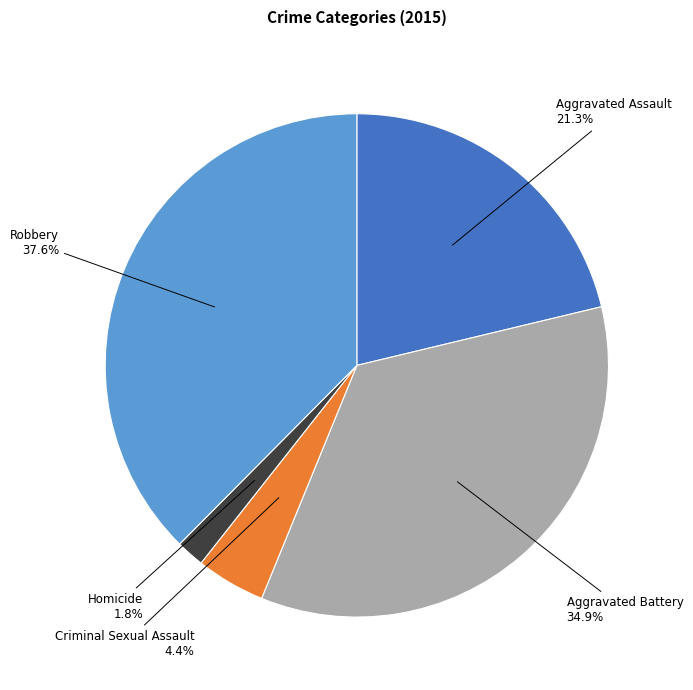

Does any single category account for the majority?

No